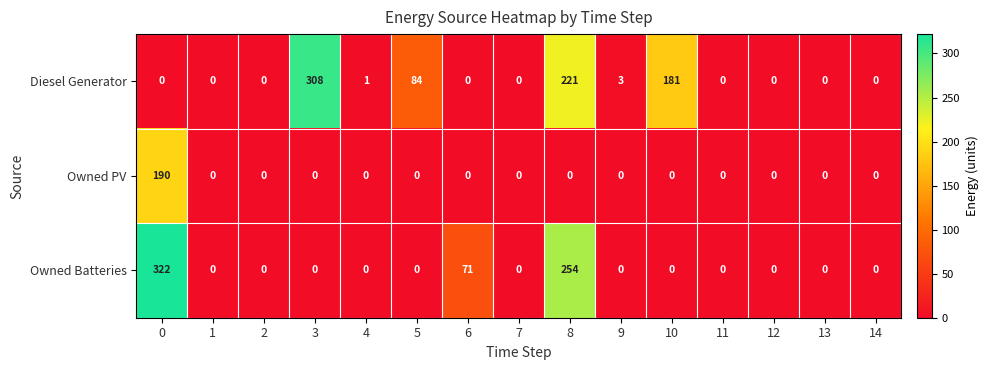

How many series are shown in this chart?

3